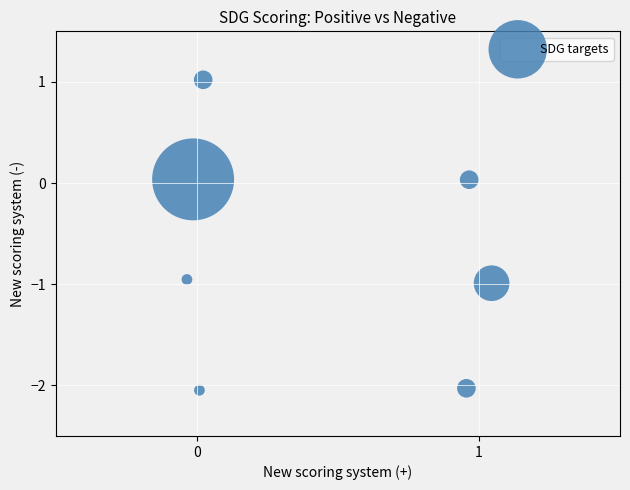

What is the range of Y values (max minus min)?

3.1